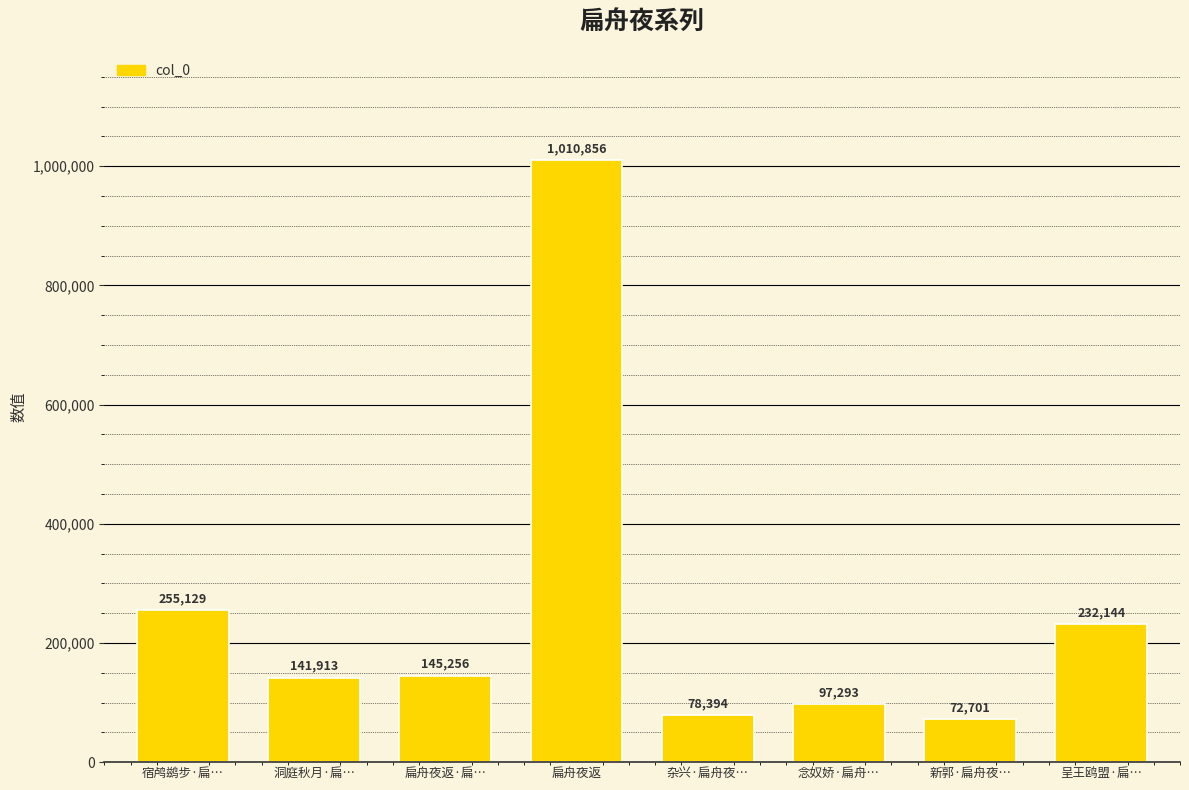

What position from the left is 扁舟夜返?

4